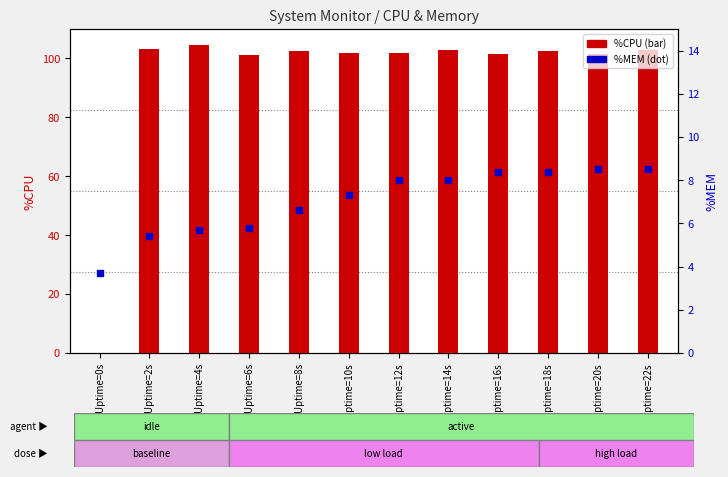

Which series has the widest spread of values?

%CPU